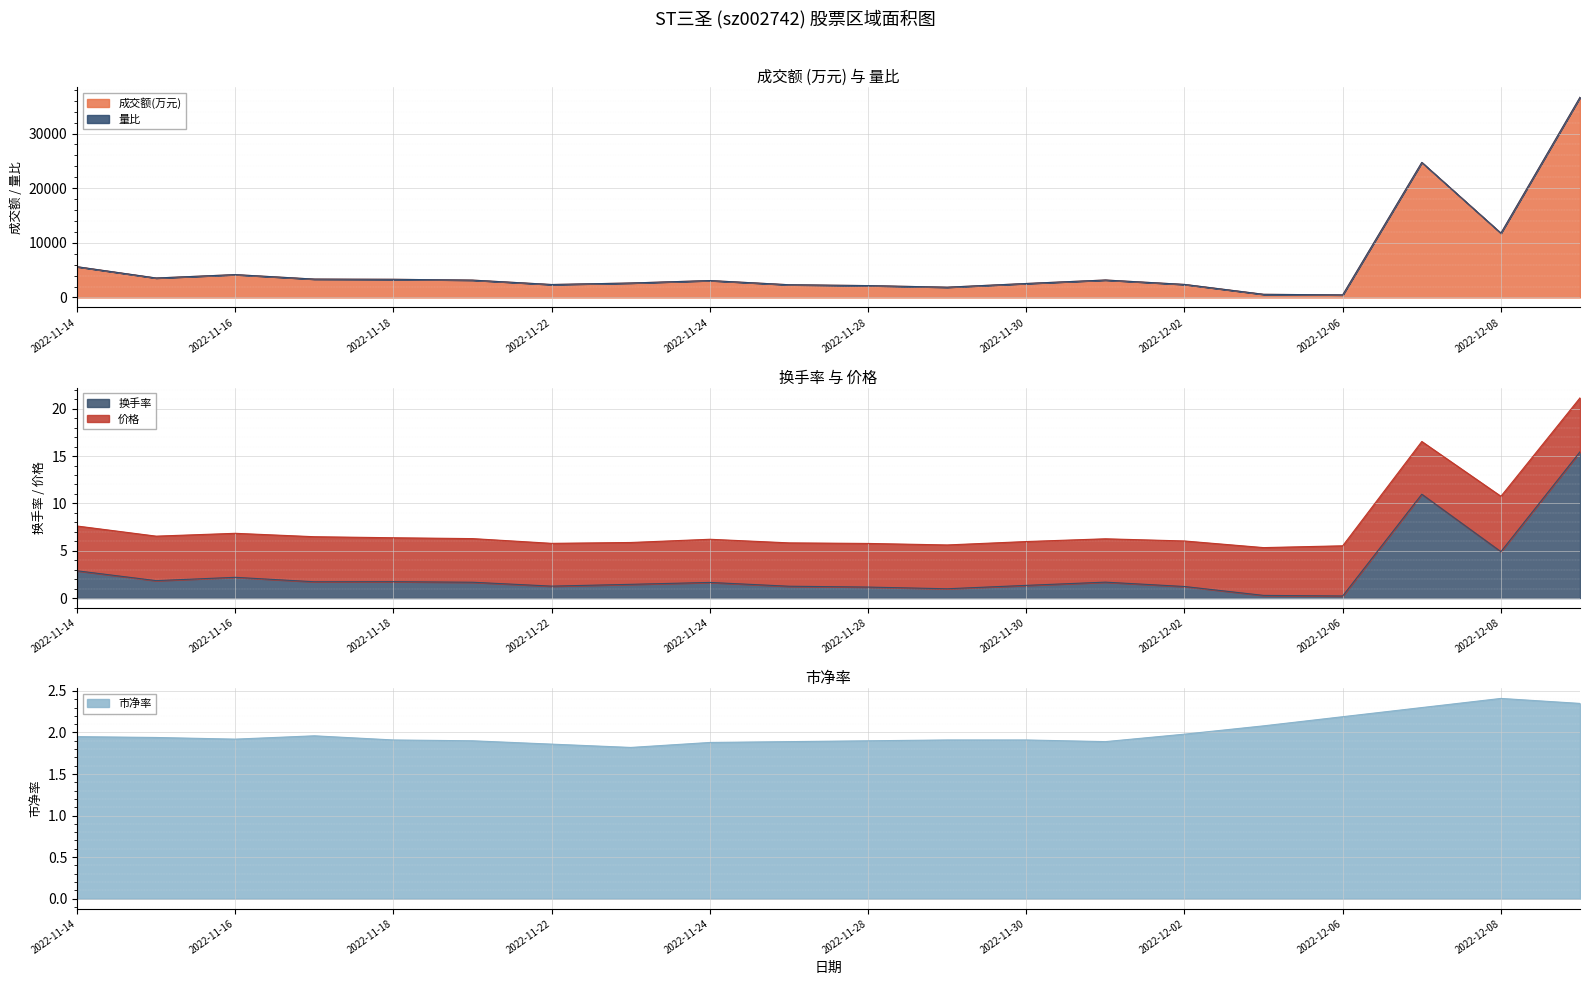

How many values in the 换手率 series are below 1?

3